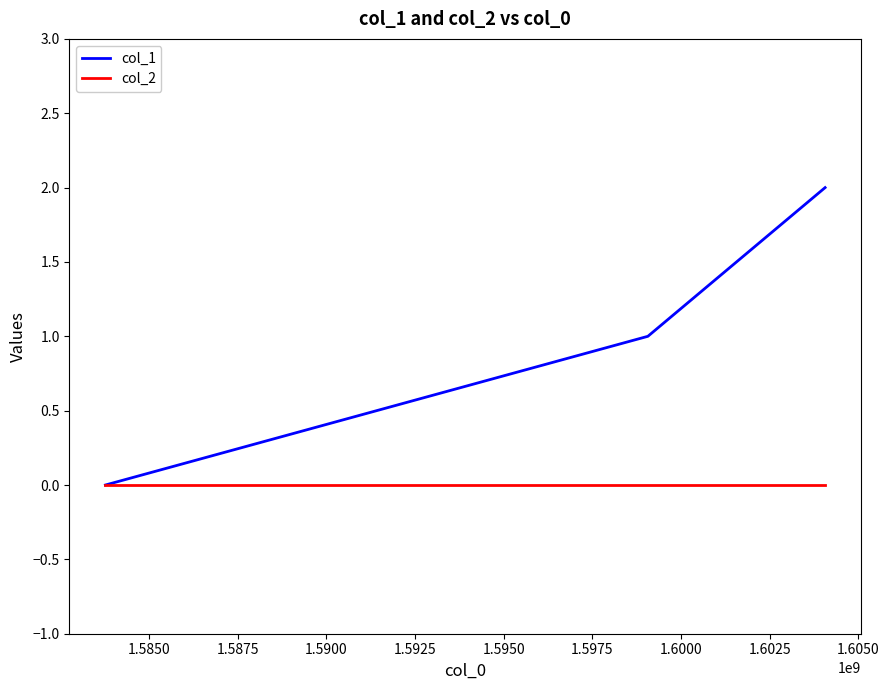

Which series has the largest range (max minus min)?

col_1